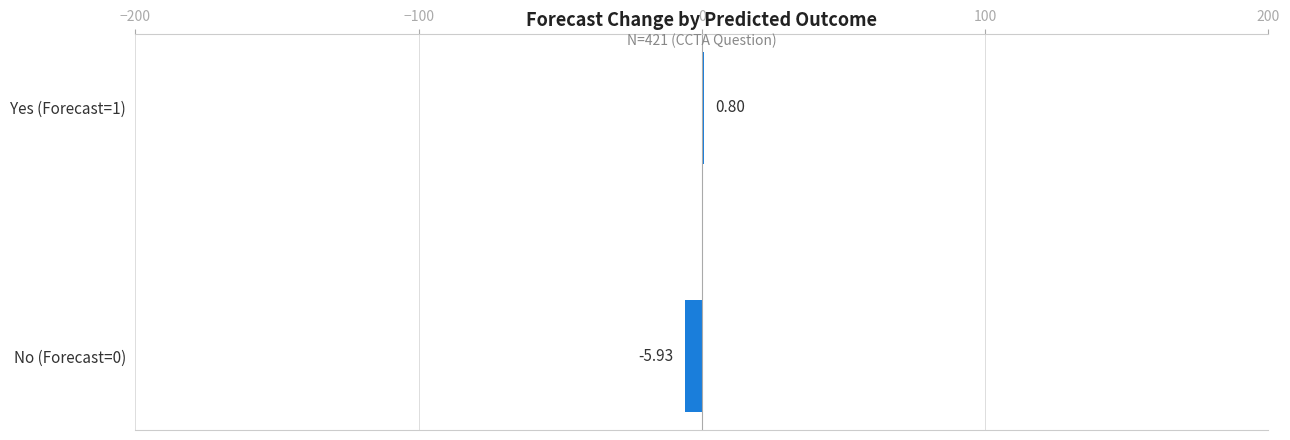

How many values exceed 0?

1